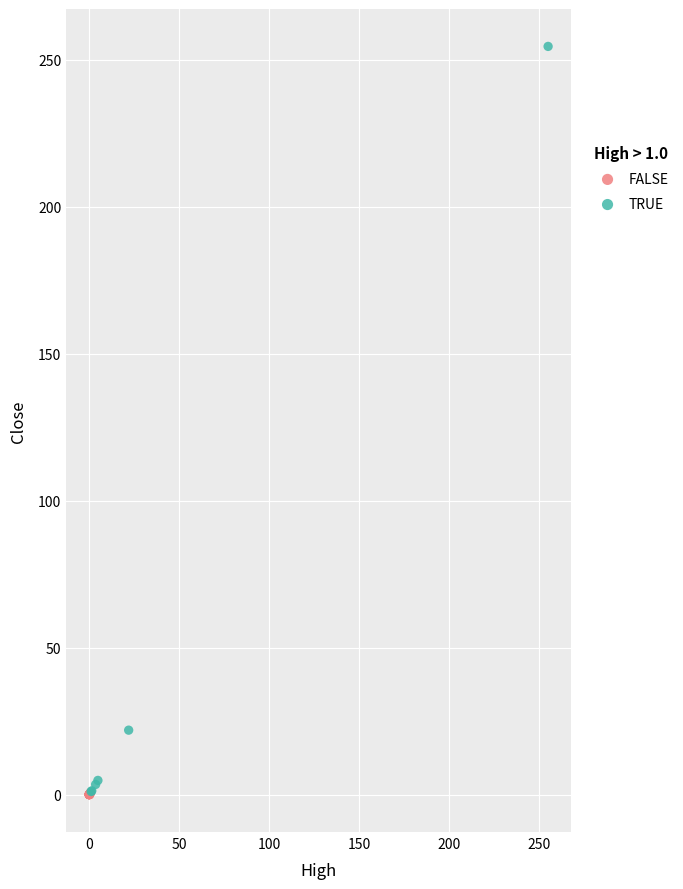

Which series reaches the maximum Y coordinate?

TRUE